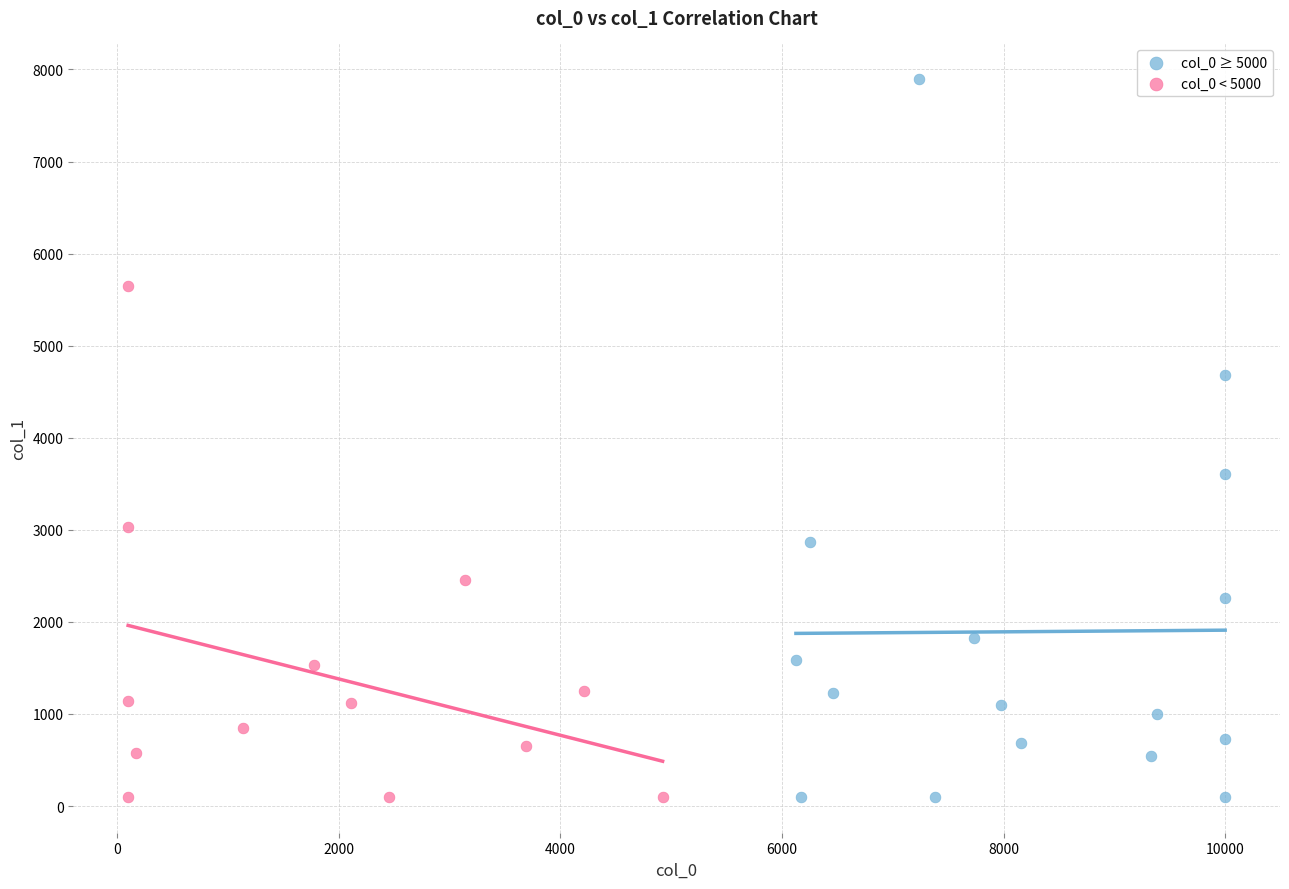

Which series reaches the maximum Y coordinate?

col_0 ≥ 5000